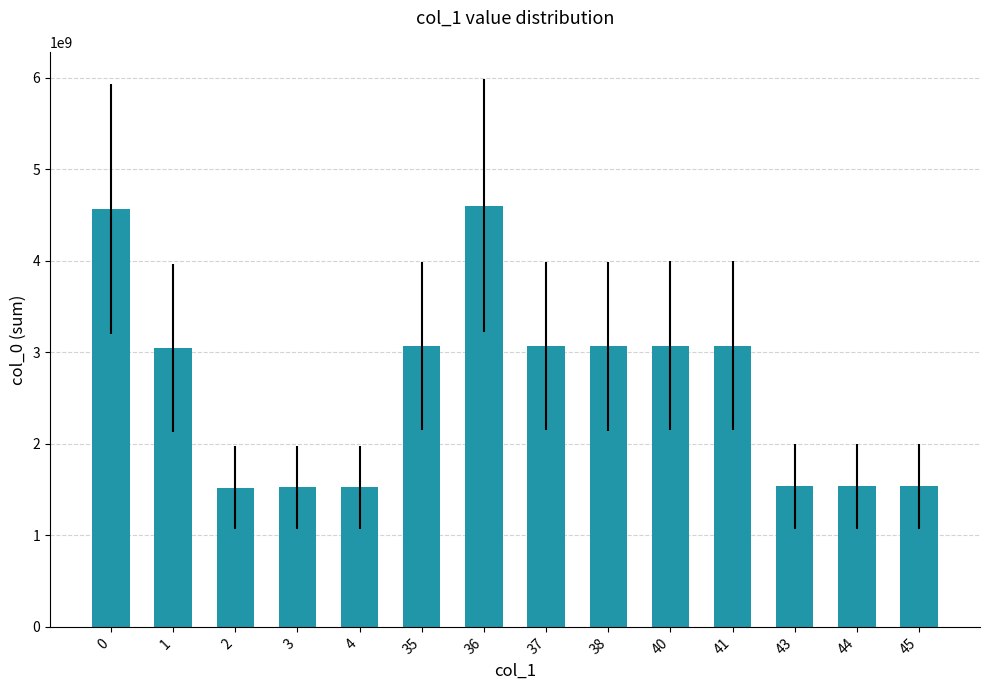

What is the value of the 10th bar from the left?

3070777665